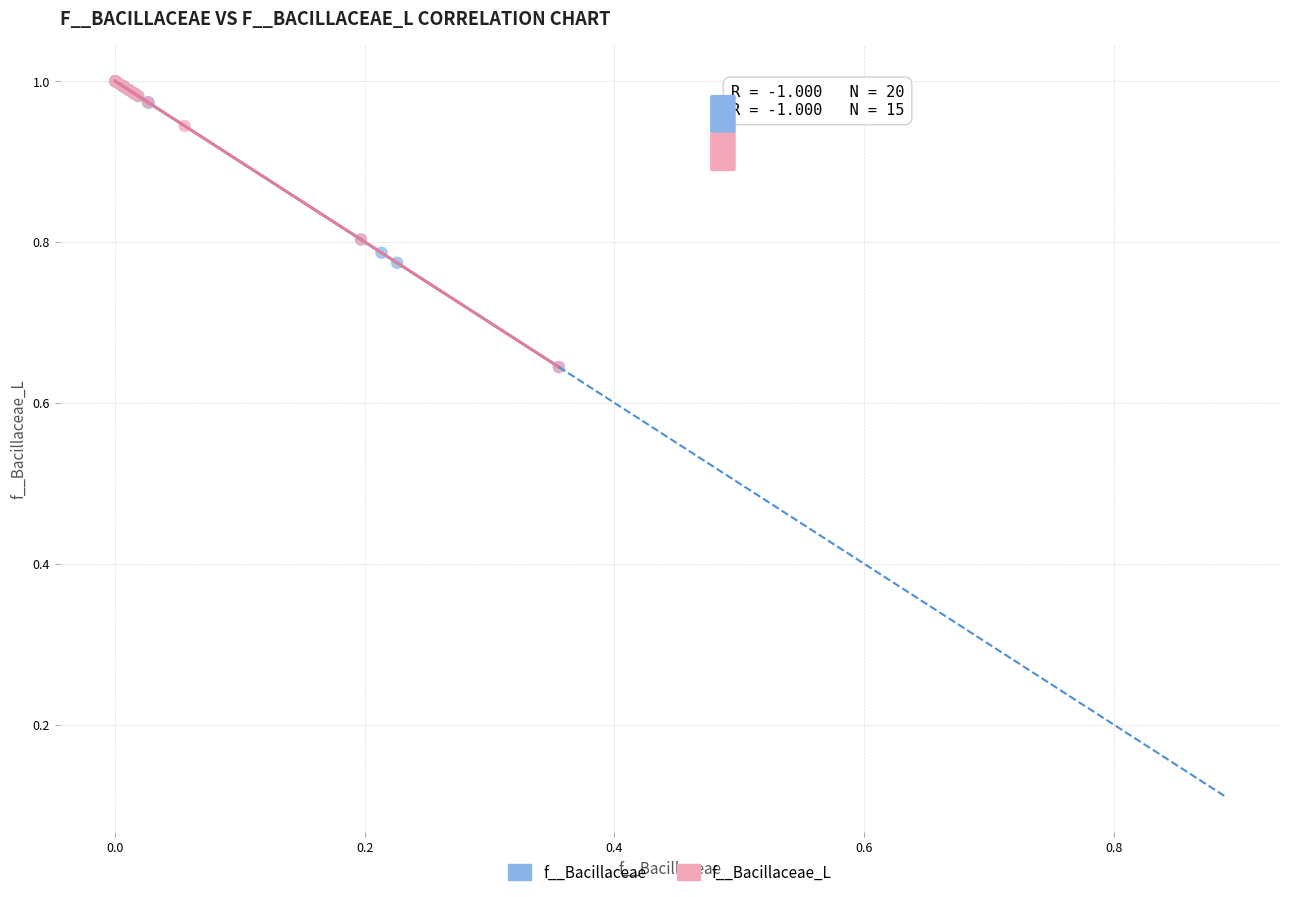

What are all the series names shown in the legend?

f__Bacillaceae, f__Bacillaceae_L